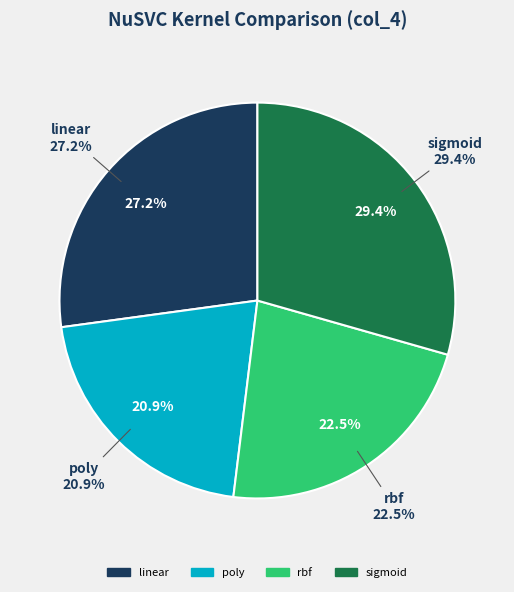

True or false: linear accounts for 27% of the total.

True